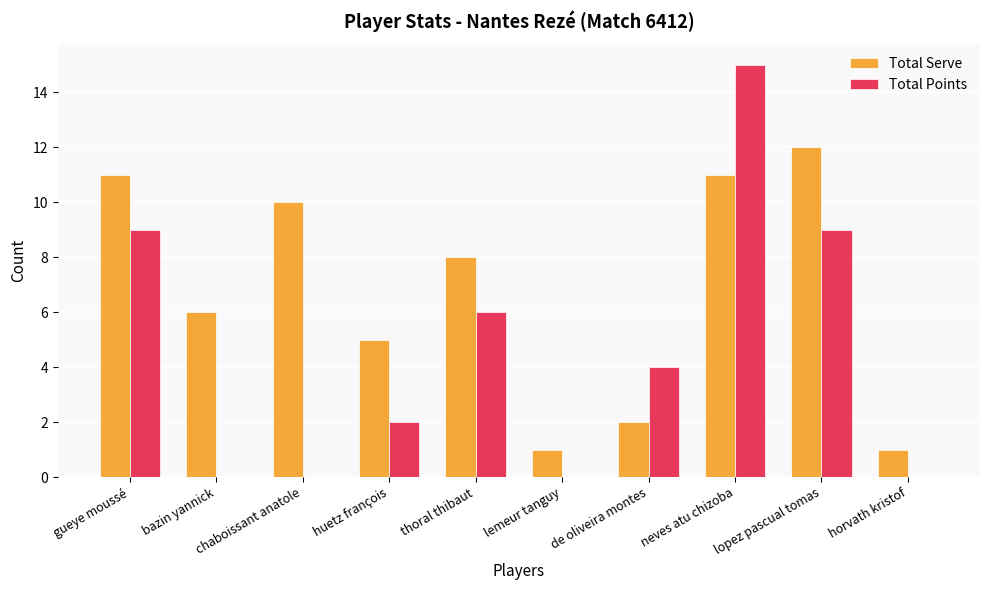

What is the difference between the Total Serve values at gueye moussé and de oliveira montes?

9